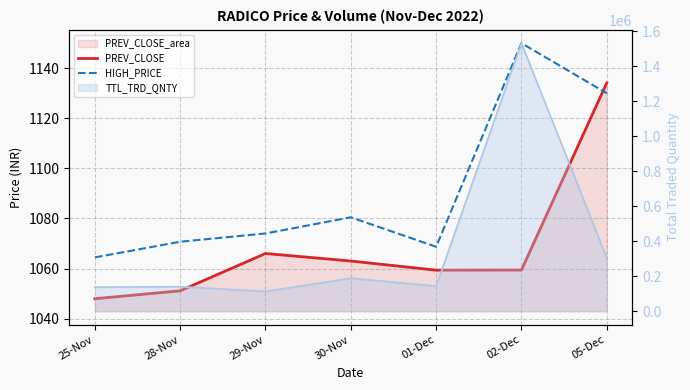

What is the sum of all HIGH_PRICE values?

7638.3